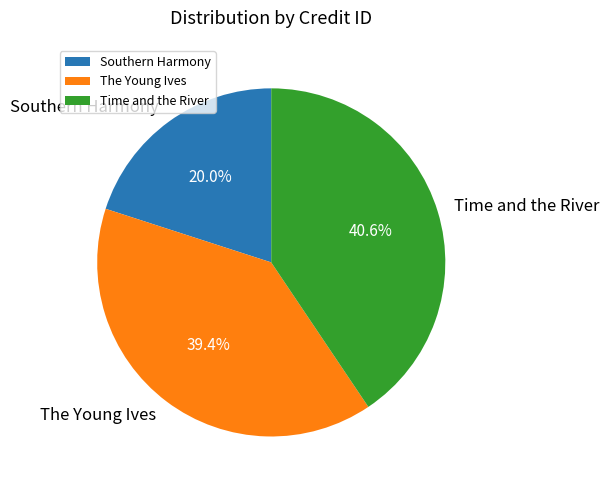

Rank the categories by value from lowest to highest.

Southern Harmony, The Young Ives, Time and the River